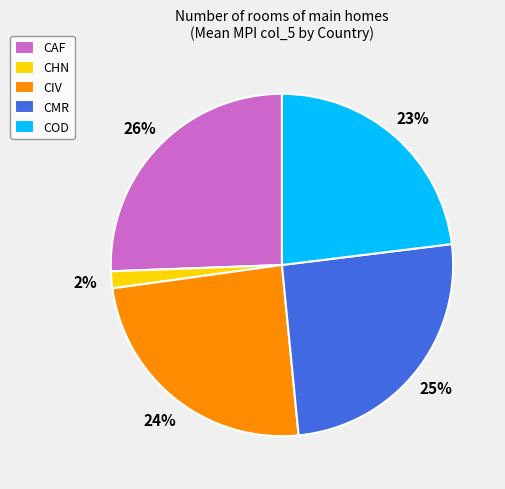

Between CHN and COD, which is larger?

COD